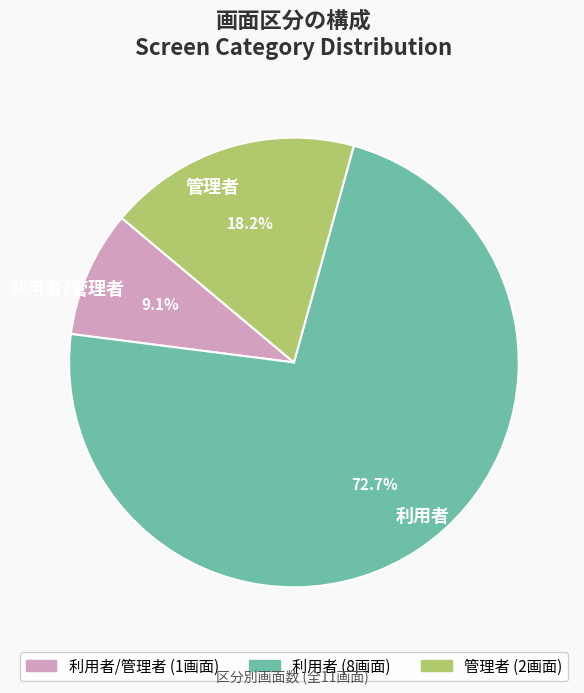

How many slices are in this pie chart?

3